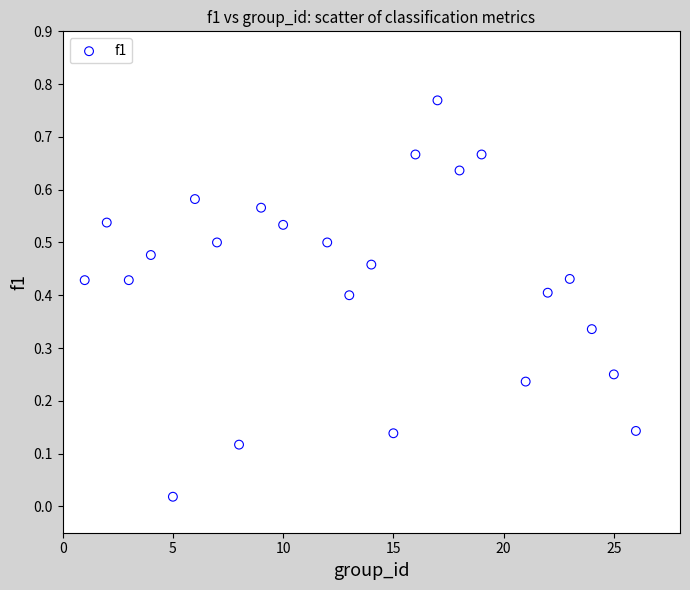

What is the range of X values (max minus min)?

25.0